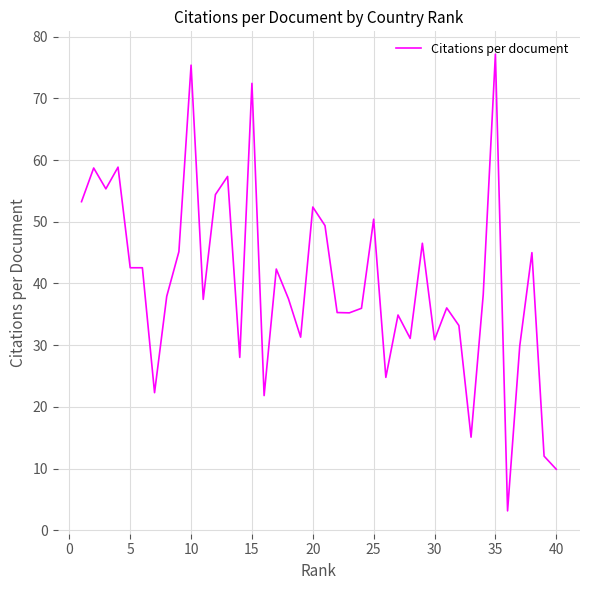

How many lines are shown in the chart?

1